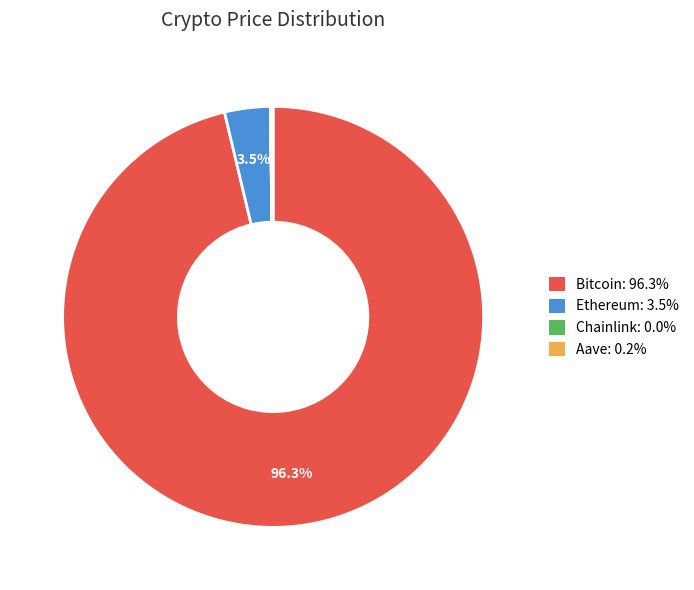

Between Bitcoin: 96.3% and Ethereum: 3.5%, which is larger?

Bitcoin: 96.3%